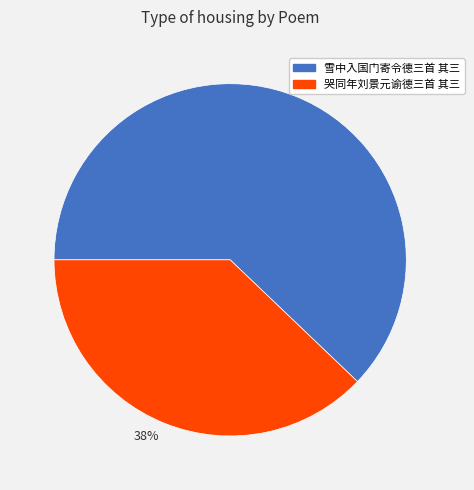

Rank the categories by value from lowest to highest.

38%, 62%